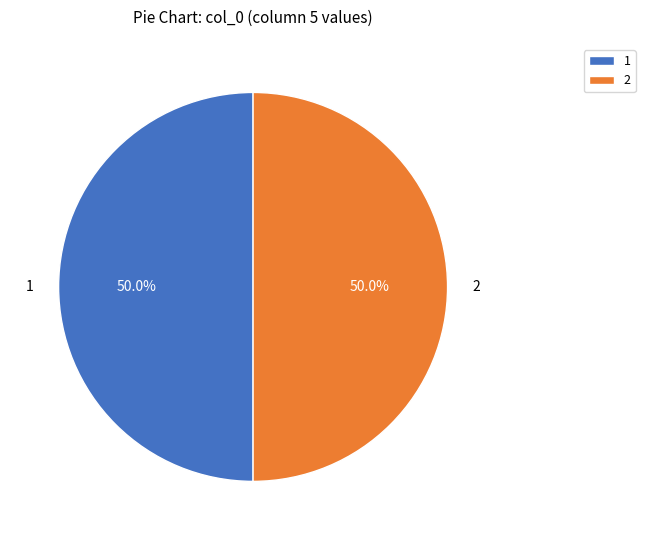

What portion of the pie excludes 1?

50.0%